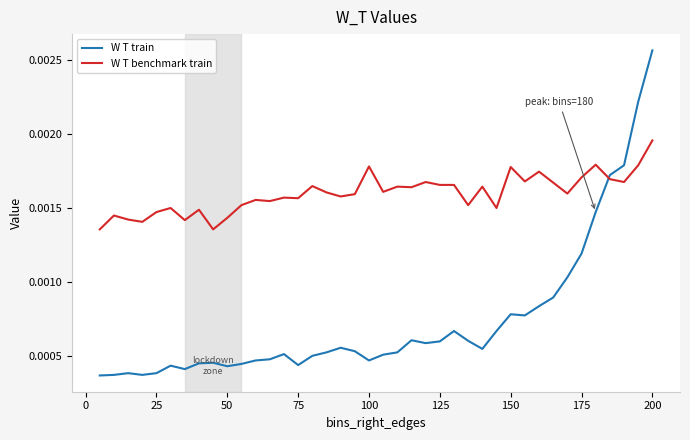

How many lines are shown in the chart?

2